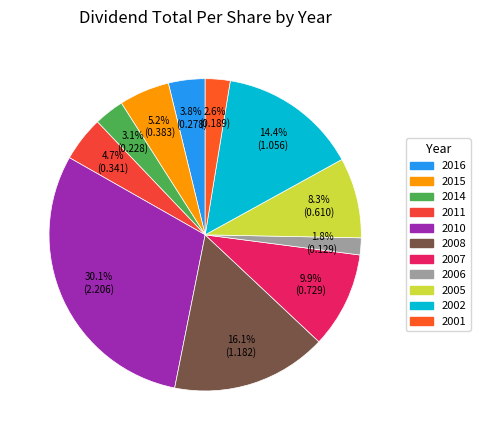

To the nearest percent, what is the average slice percentage?

9%